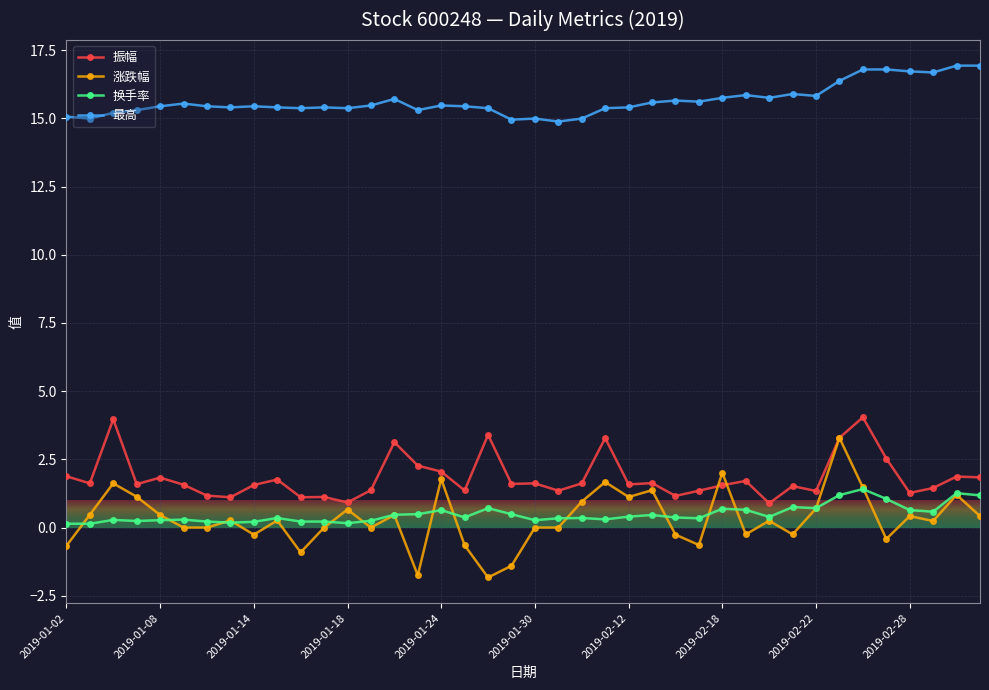

Which series has the largest total across all categories?

最高